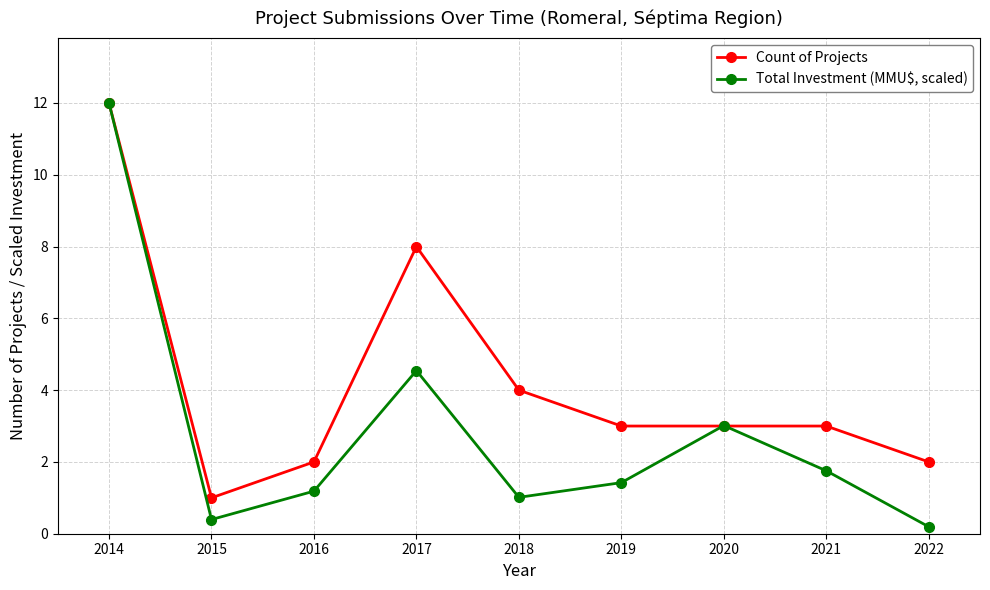

What is the difference between the maximum and second lowest values in the Count of Projects series?

10.0